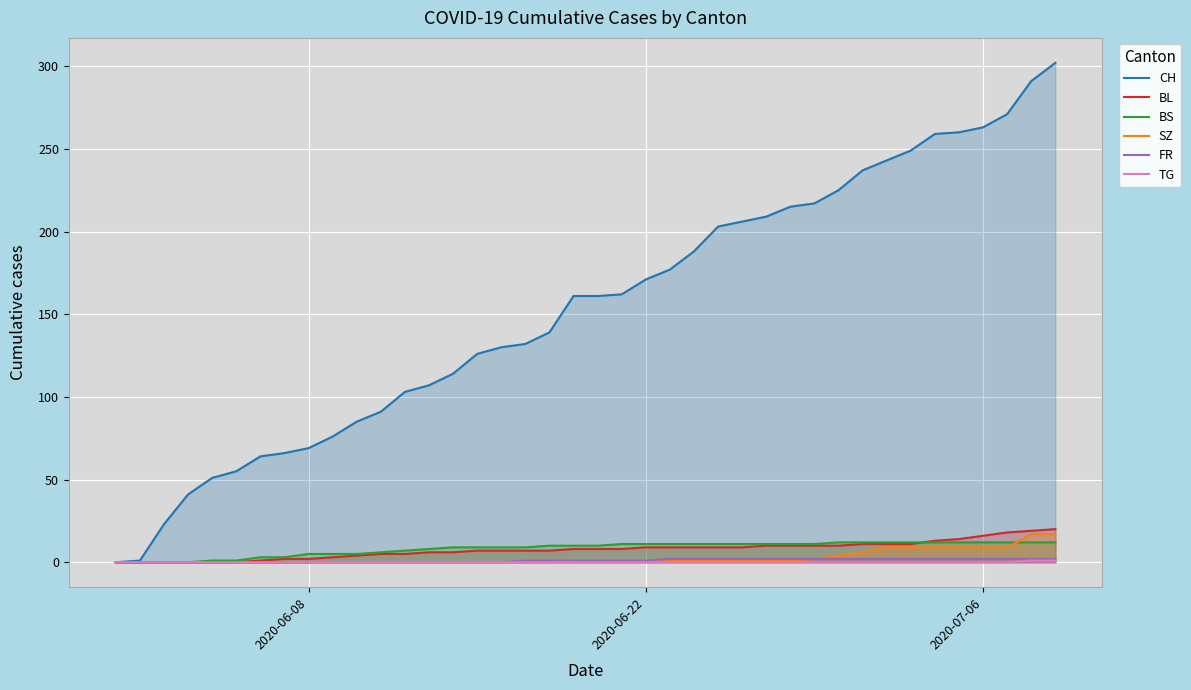

Which series has the largest range (max minus min)?

CH